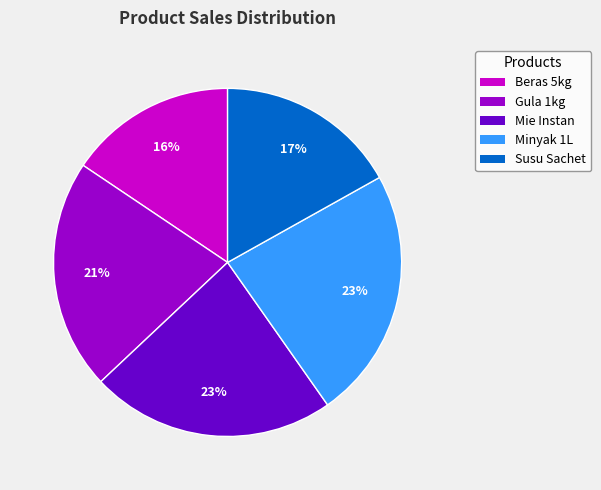

How many slices are in this pie chart?

5